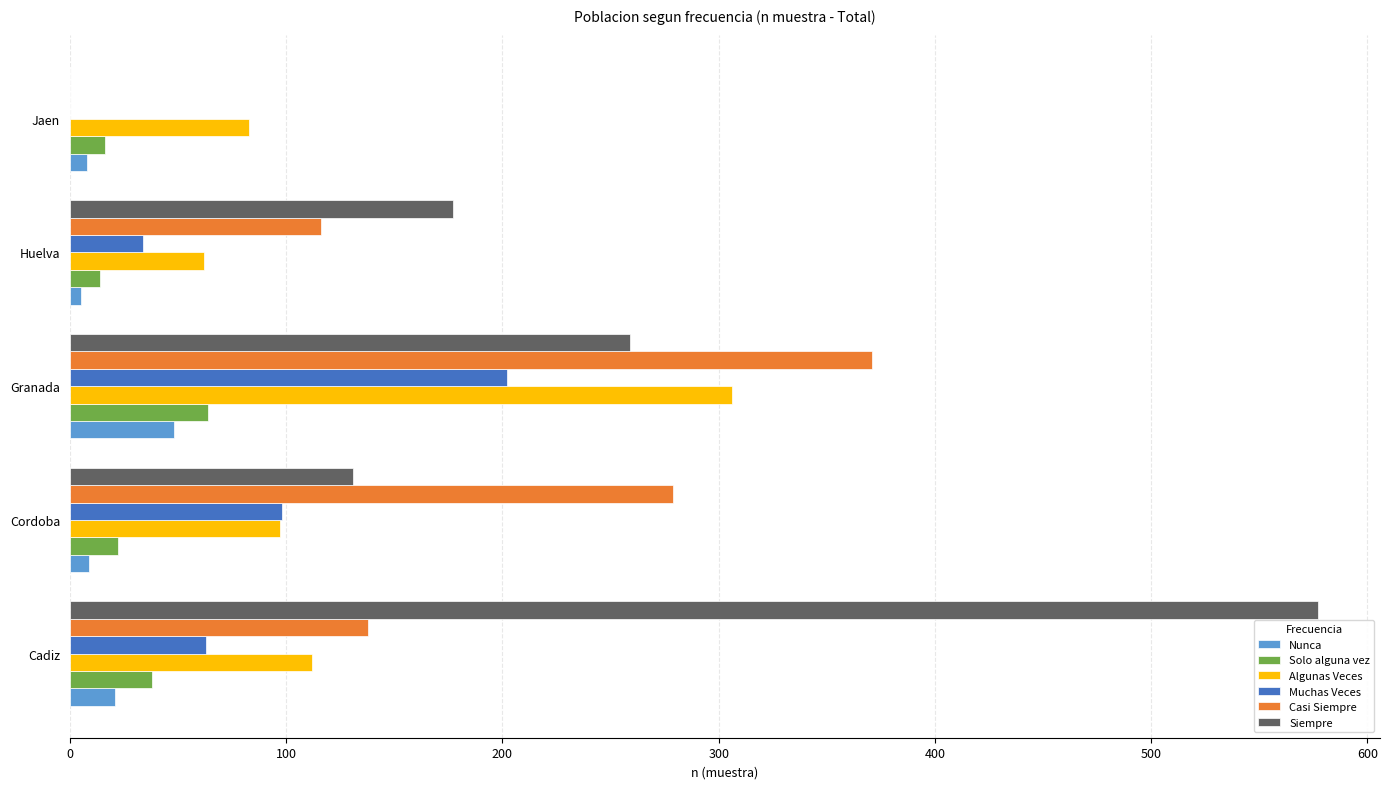

At which label does Siempre reach its peak?

Cadiz